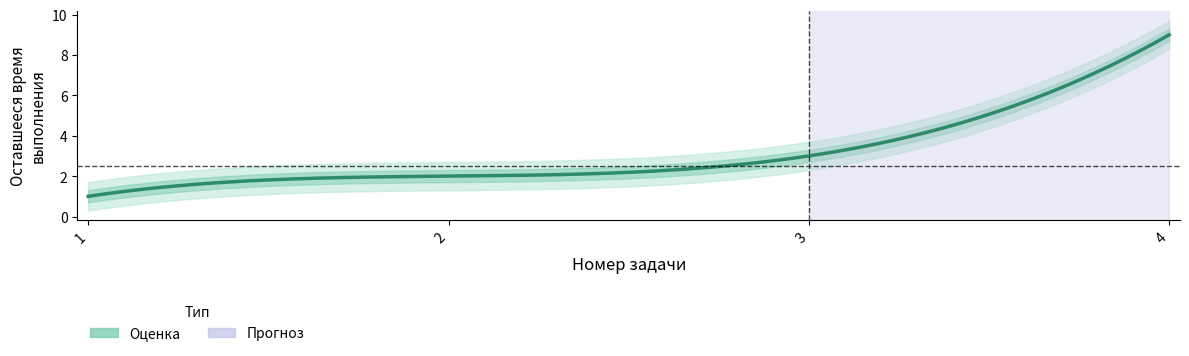

Is this an area chart (filled region under the line)?

No